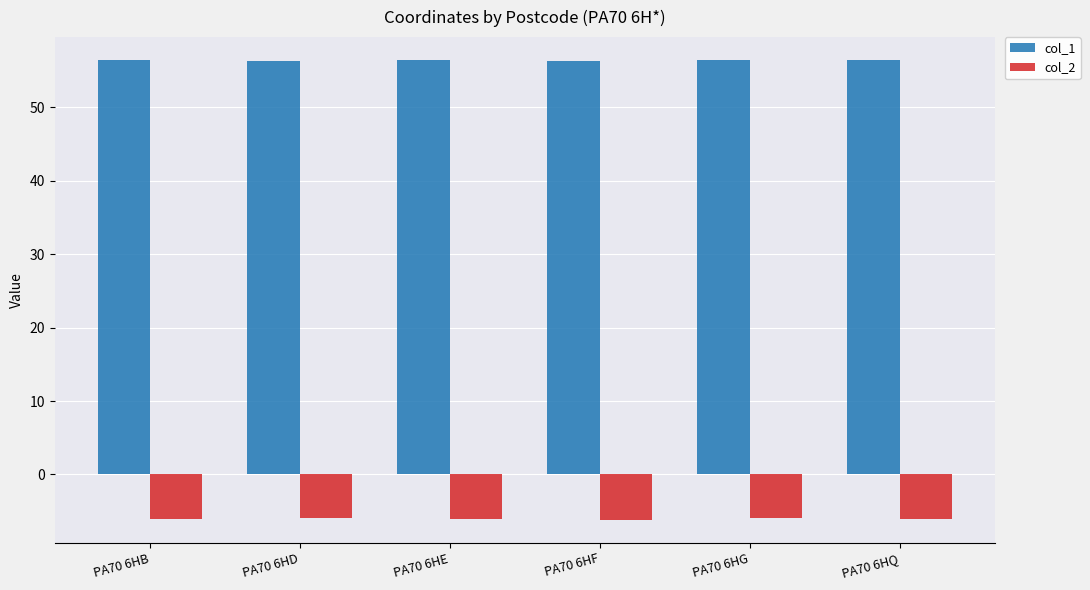

Count the number of categories in the chart.

6